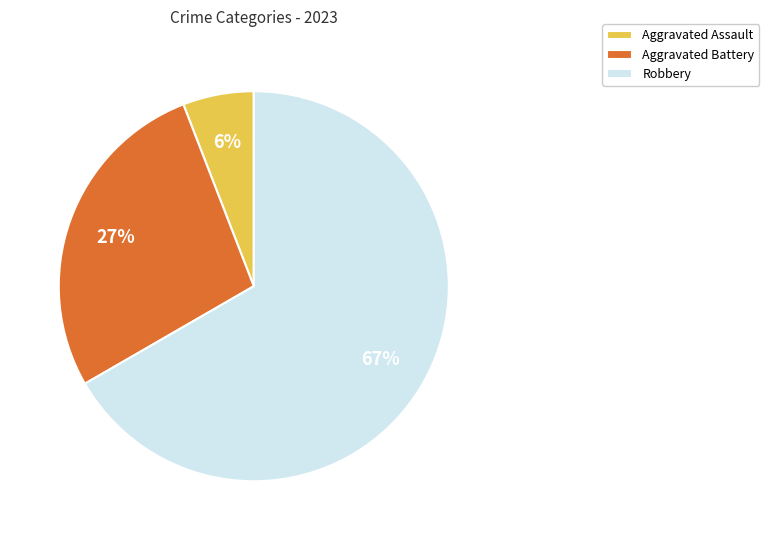

What is the majority slice?

Robbery